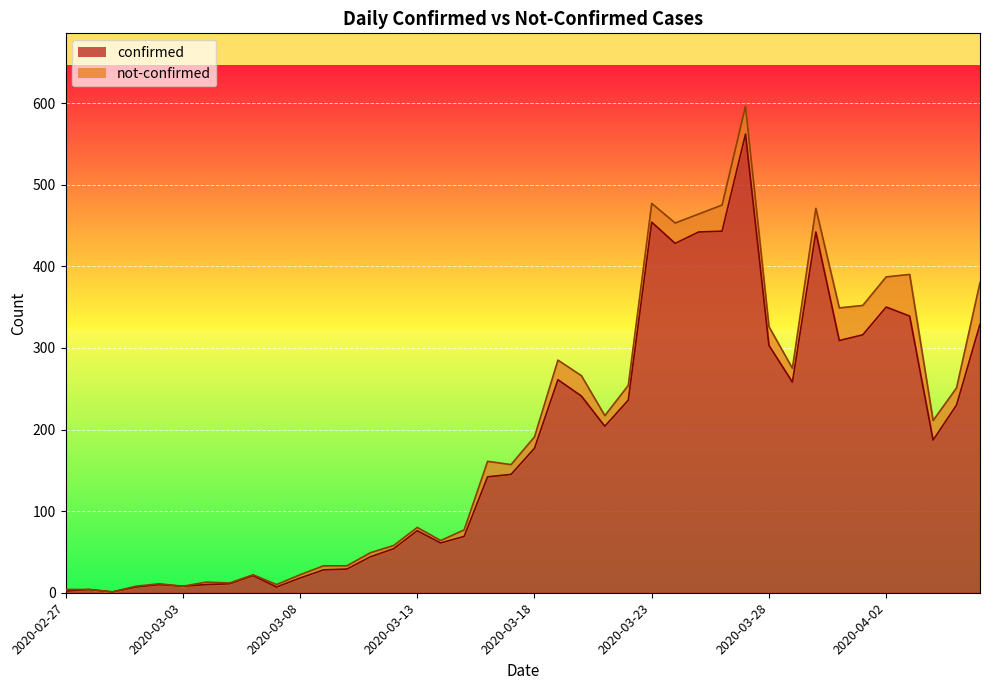

How many interior local valleys (lower than both neighbors) does the data have?

9